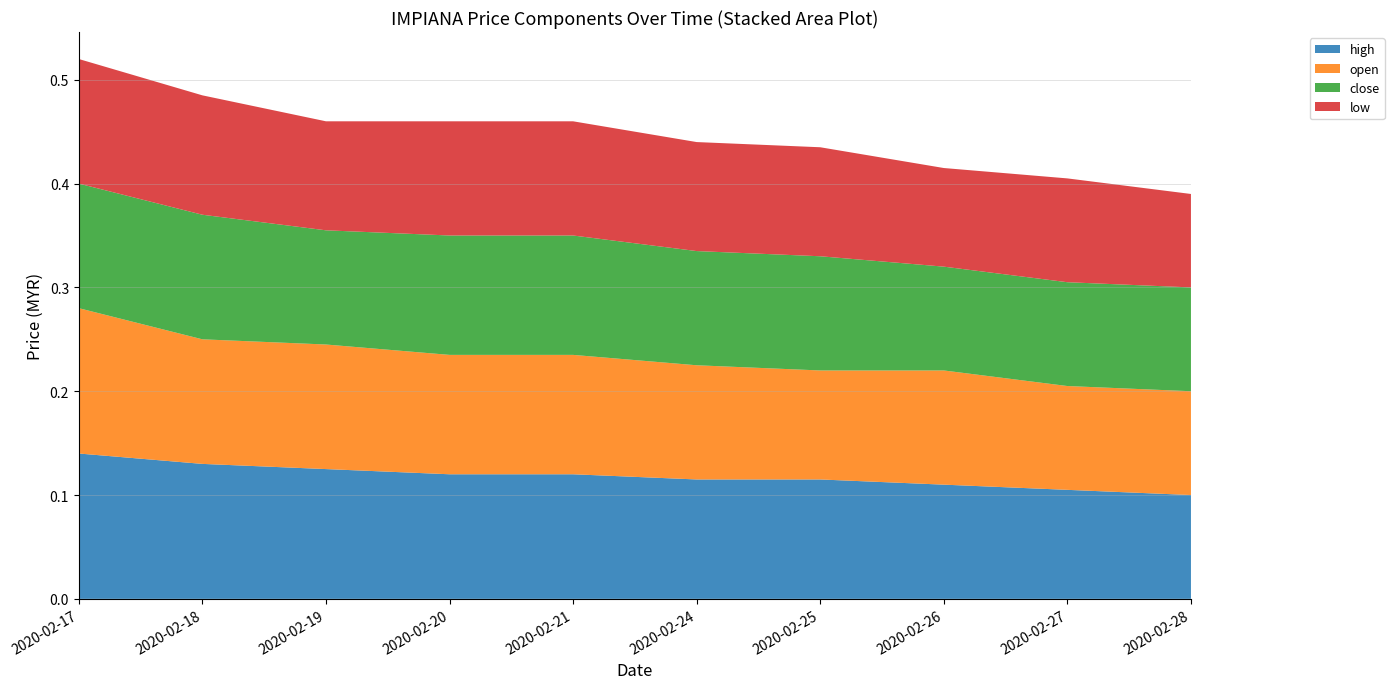

Reading left to right, transcribe all the data shown in this chart.

high: 2020-02-17=0.1	2020-02-18=0.1	2020-02-19=0.1	2020-02-20=0.1	2020-02-21=0.1	2020-02-24=0.1	2020-02-25=0.1	2020-02-26=0.1	2020-02-27=0.1	2020-02-28=0.1
open: 2020-02-17=0.1	2020-02-18=0.1	2020-02-19=0.1	2020-02-20=0.1	2020-02-21=0.1	2020-02-24=0.1	2020-02-25=0.1	2020-02-26=0.1	2020-02-27=0.1	2020-02-28=0.1
close: 2020-02-17=0.1	2020-02-18=0.1	2020-02-19=0.1	2020-02-20=0.1	2020-02-21=0.1	2020-02-24=0.1	2020-02-25=0.1	2020-02-26=0.1	2020-02-27=0.1	2020-02-28=0.1
low: 2020-02-17=0.1	2020-02-18=0.1	2020-02-19=0.1	2020-02-20=0.1	2020-02-21=0.1	2020-02-24=0.1	2020-02-25=0.1	2020-02-26=0.1	2020-02-27=0.1	2020-02-28=0.1